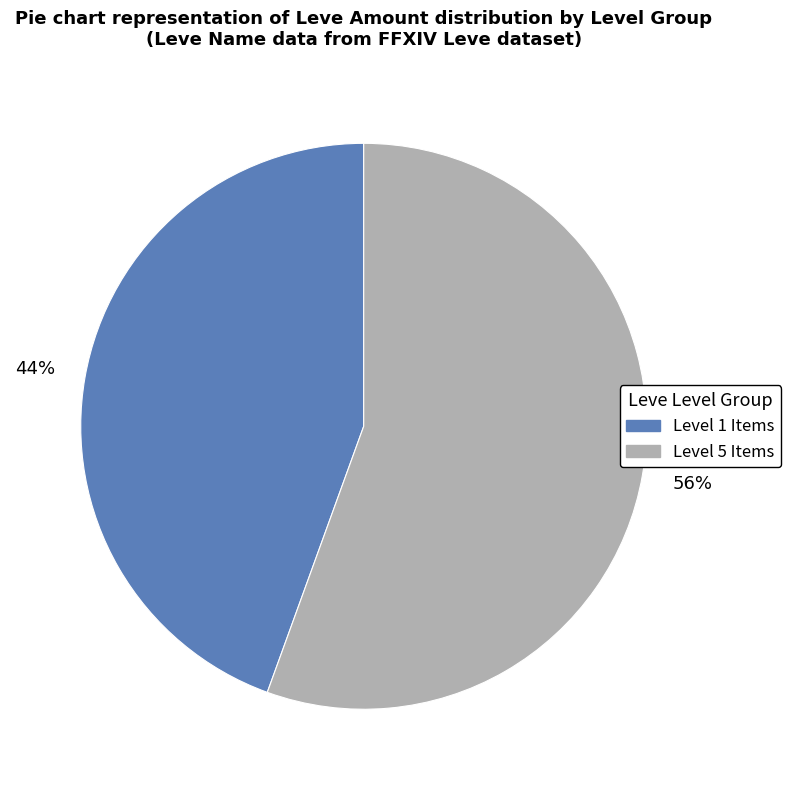

Is there any slice that represents more than half of the pie?

Yes